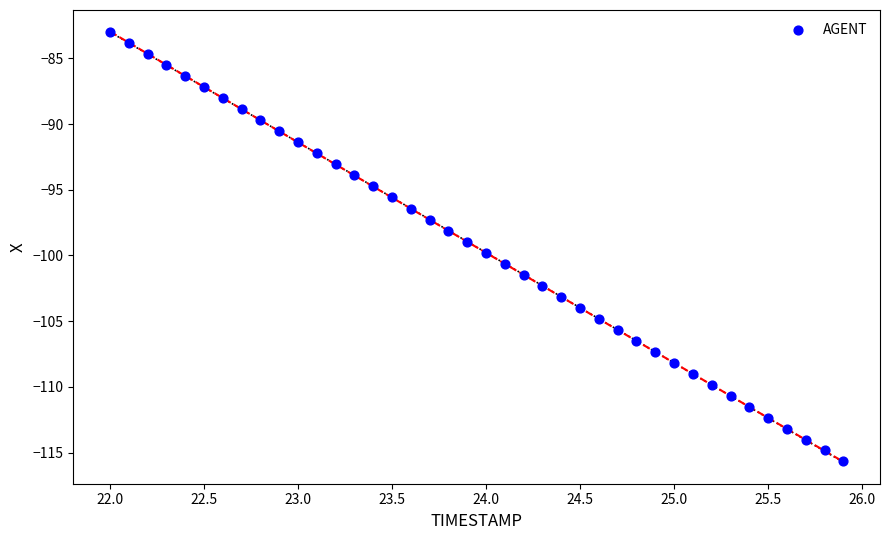

What is the range of Y values (max minus min)?

32.7